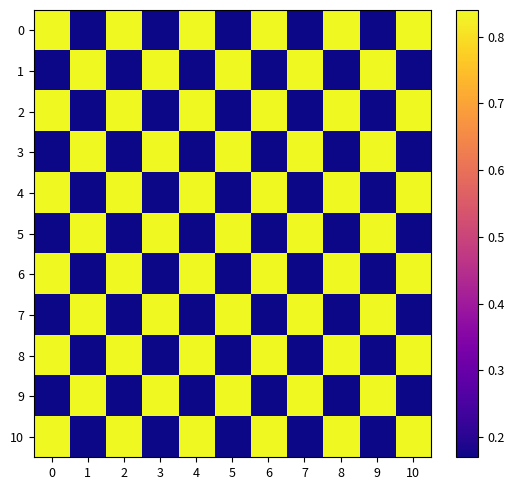

How many categories are shown in the chart?

11